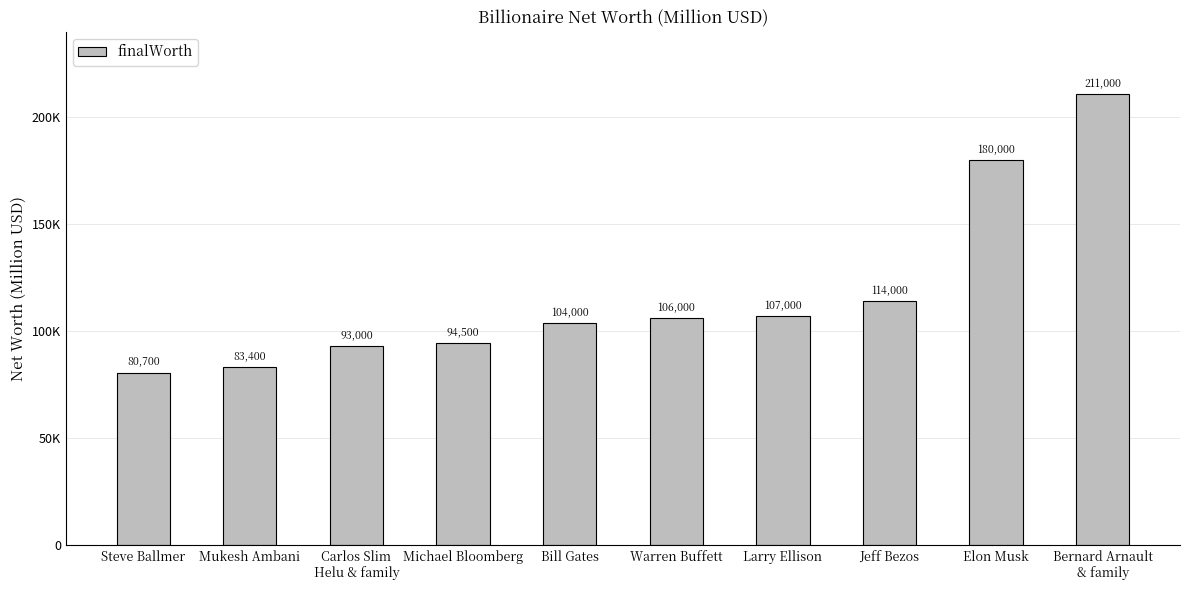

Is it true that the value at Bill Gates is 104000?

True